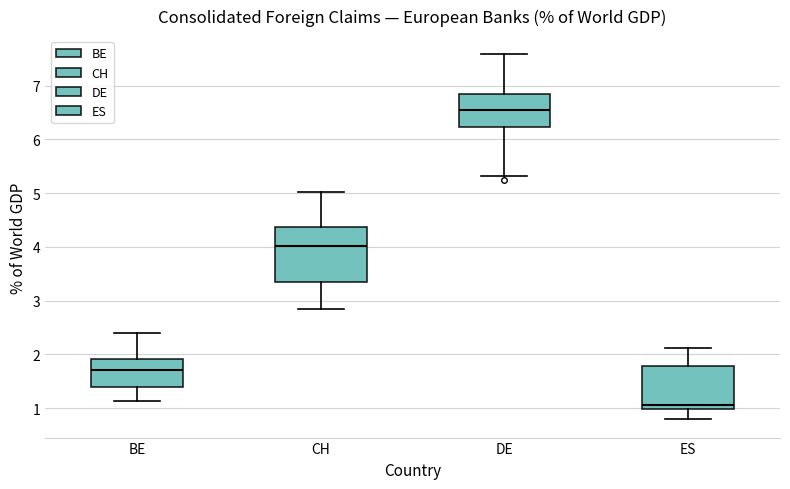

Which box has the highest median line?

DE